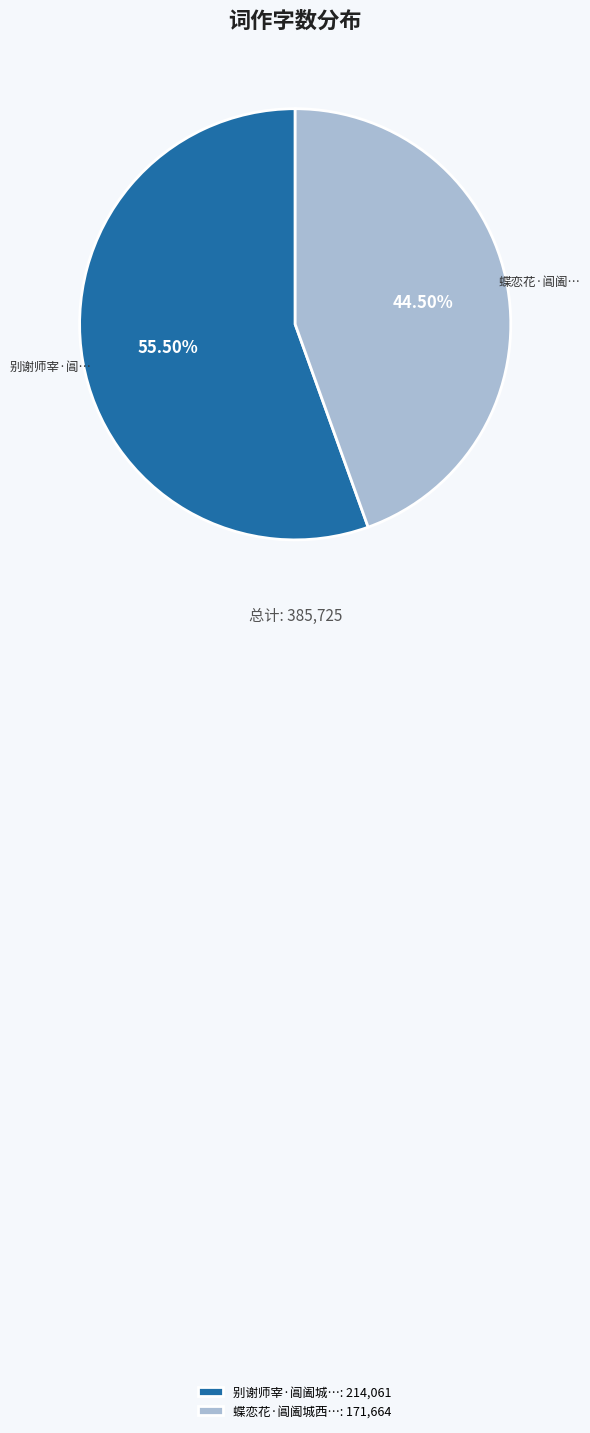

Between 蝶恋花·阊阖城西…: 171,664 and 别谢师宰·阊阖城…: 214,061, which is larger?

别谢师宰·阊阖城…: 214,061